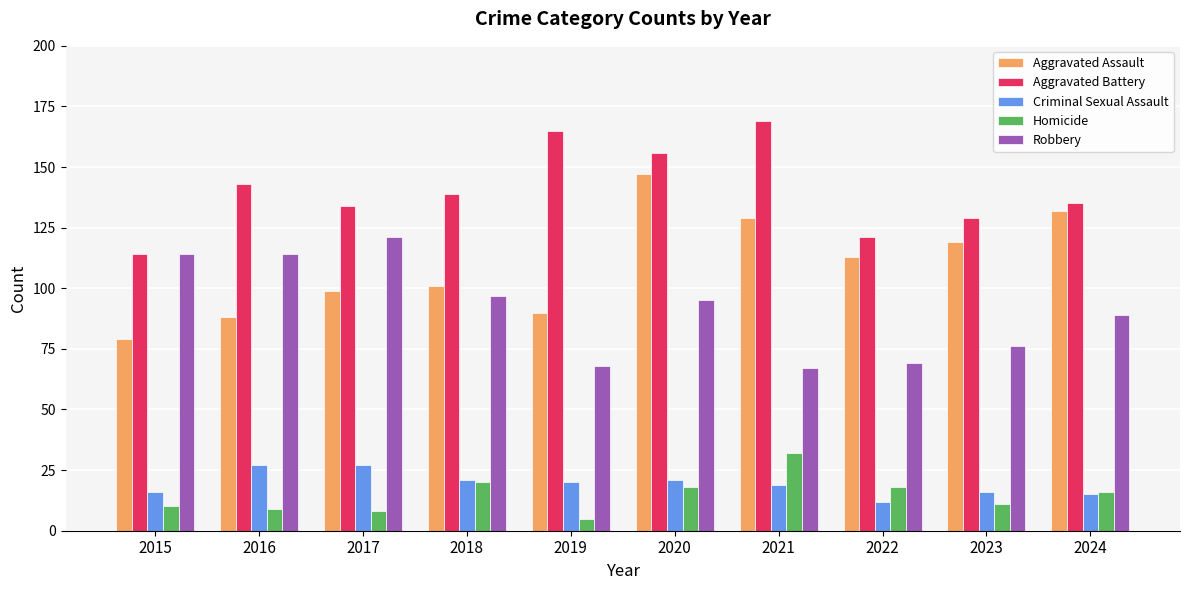

List the series in order of their peak value, lowest first.

Criminal Sexual Assault, Homicide, Robbery, Aggravated Assault, Aggravated Battery